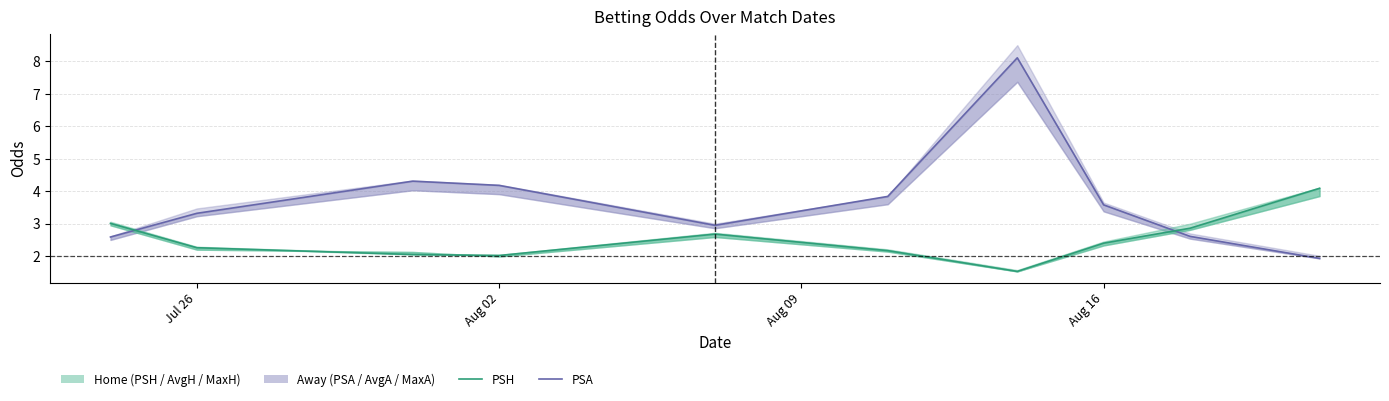

What is the value of the PSA point at the 6th from the left?

3.8